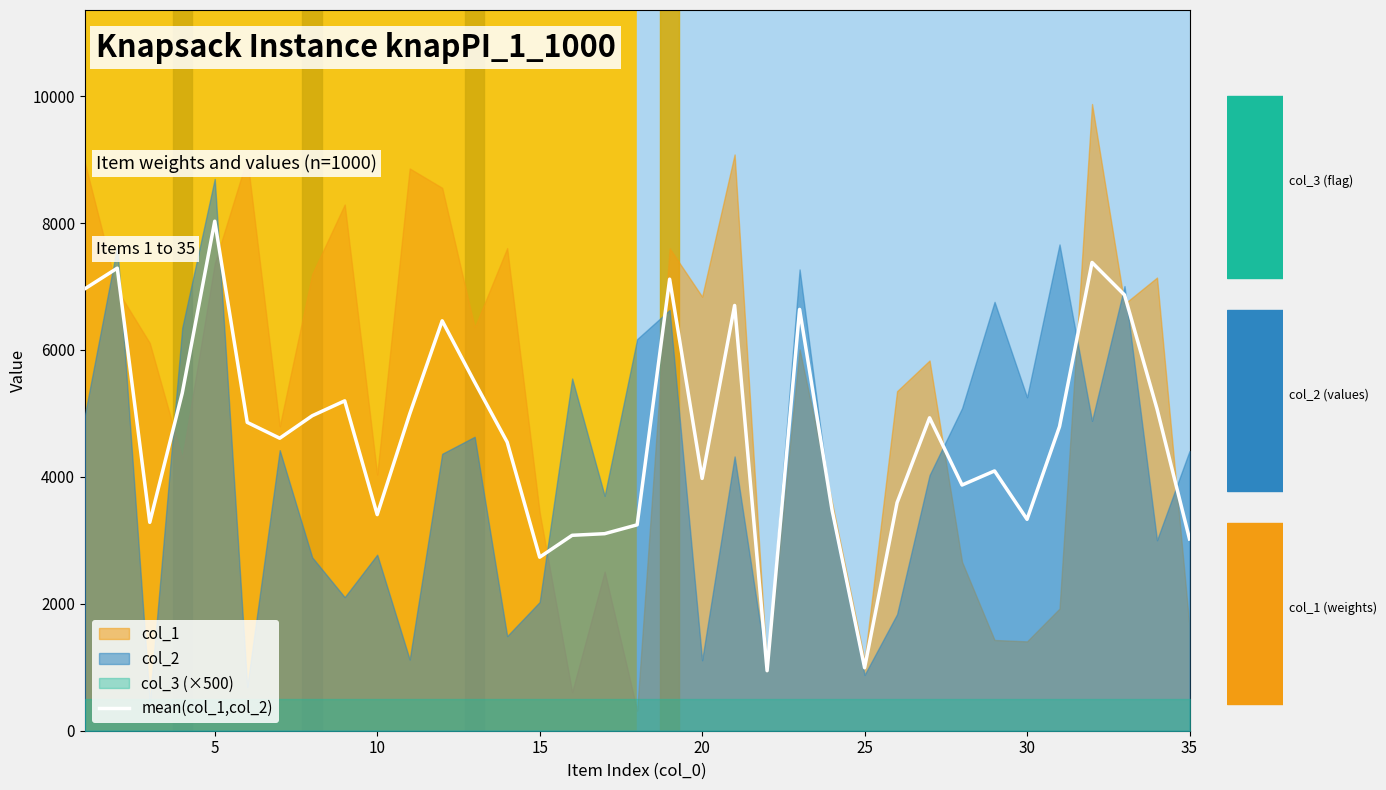

What is the sum of all values?

164377.0